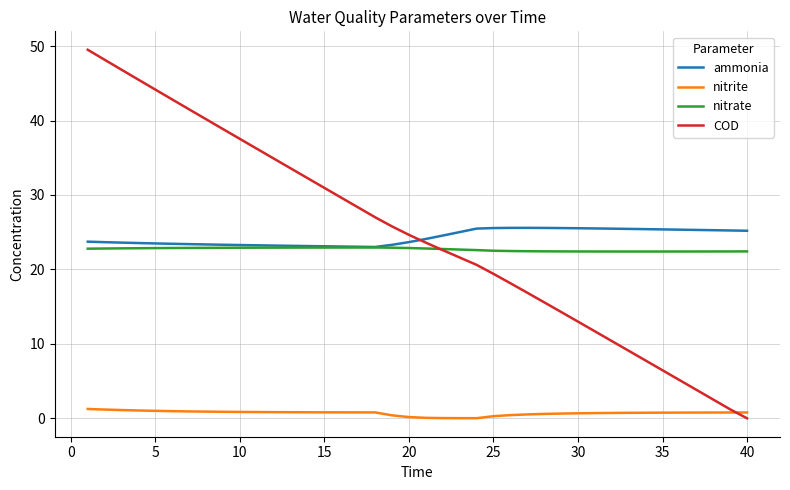

What is the difference between the maximum and minimum values in the nitrate series?

0.5